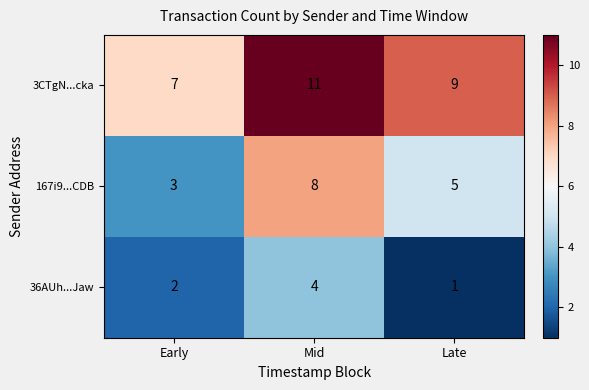

The value of 167i9...CDB at Late is 5. True or false?

True